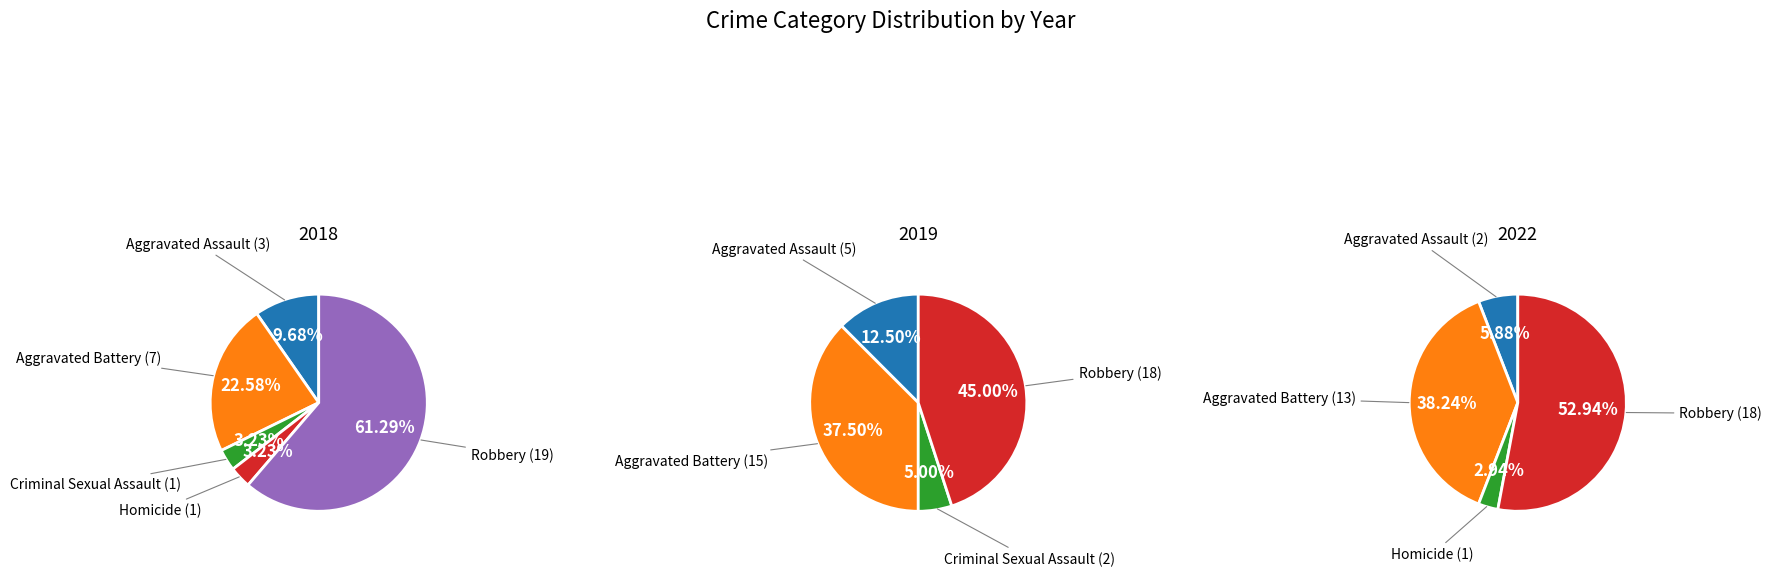

To the nearest percent, what is the average slice percentage?

20%